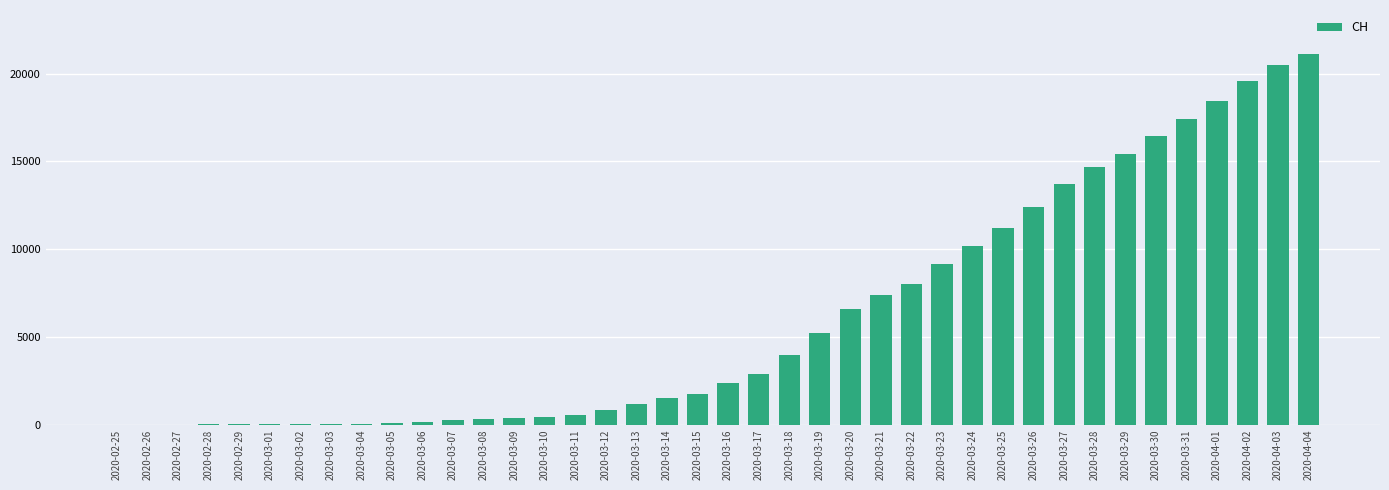

The value at 2020-03-19 is 7114. True or false?

False